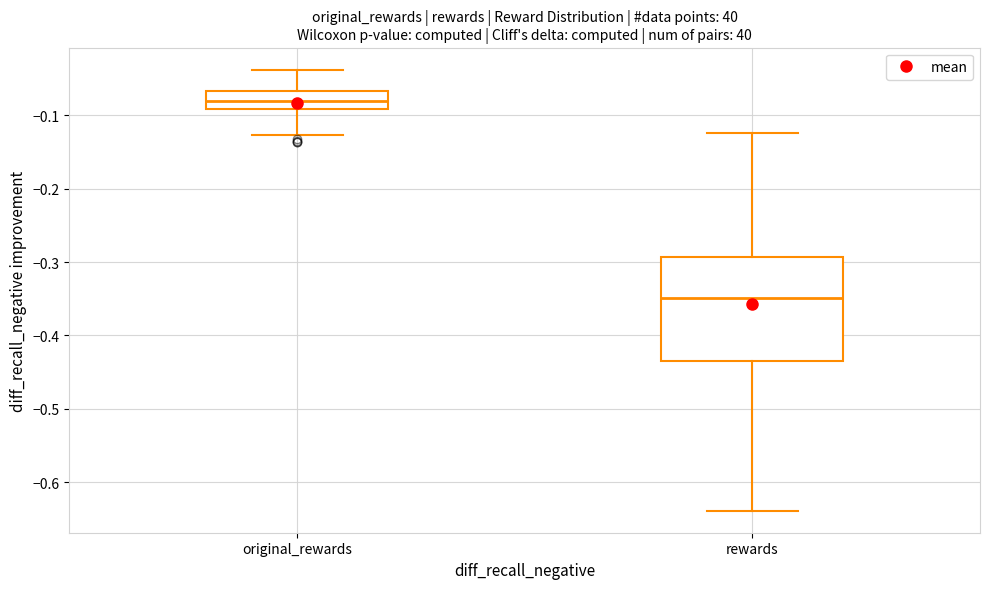

Which box has the highest median line?

original_rewards